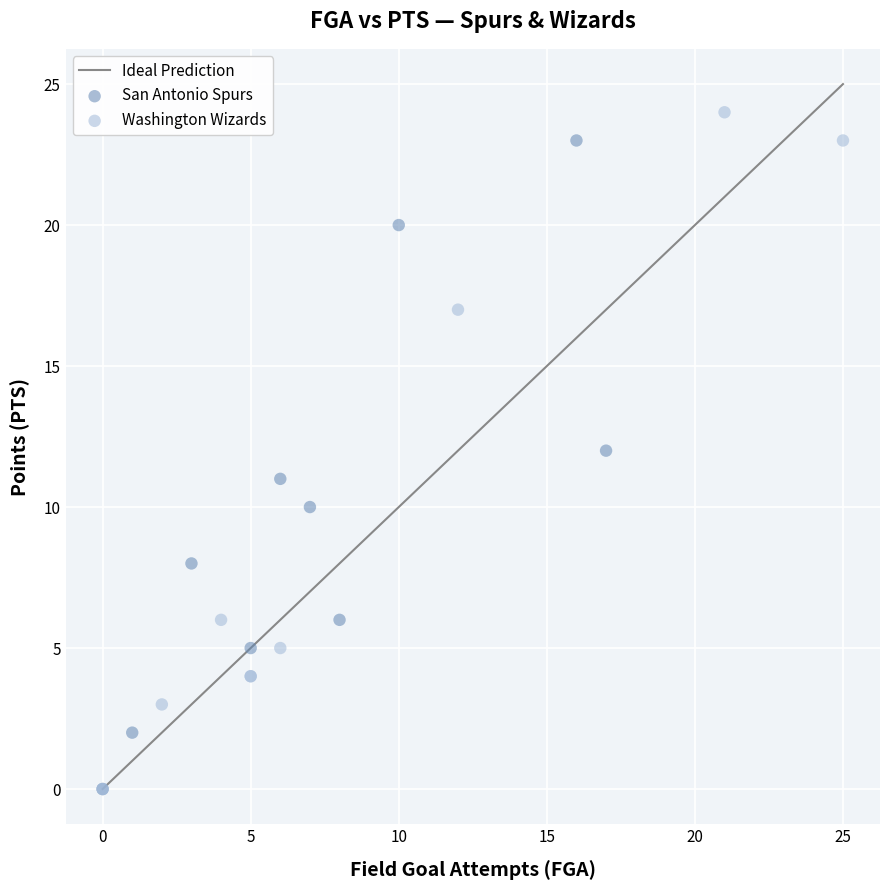

Which series has the widest spread of Y values?

Washington Wizards